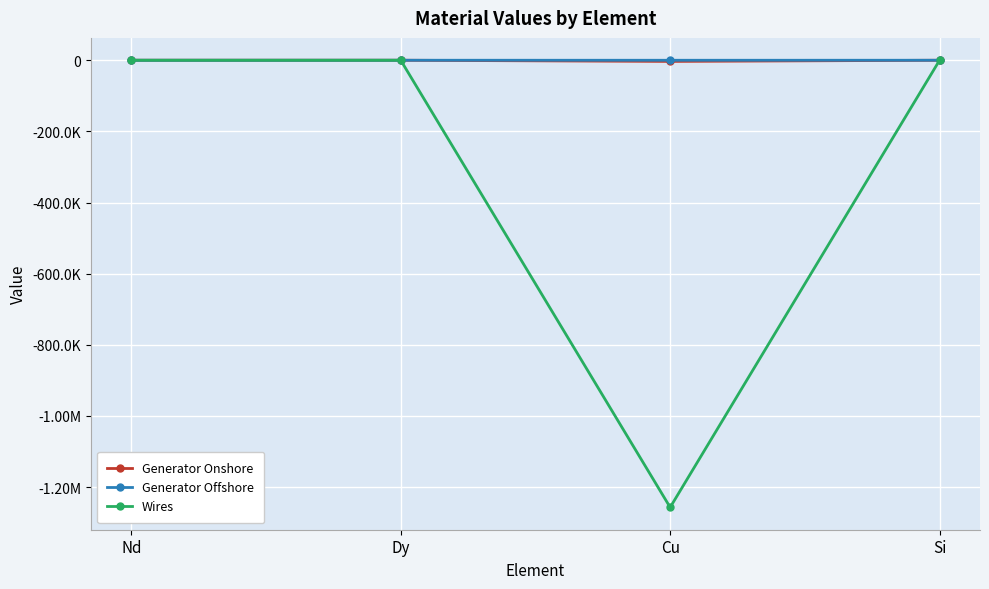

In Generator Onshore, how many points are lower than both neighbors (excluding endpoints)?

1